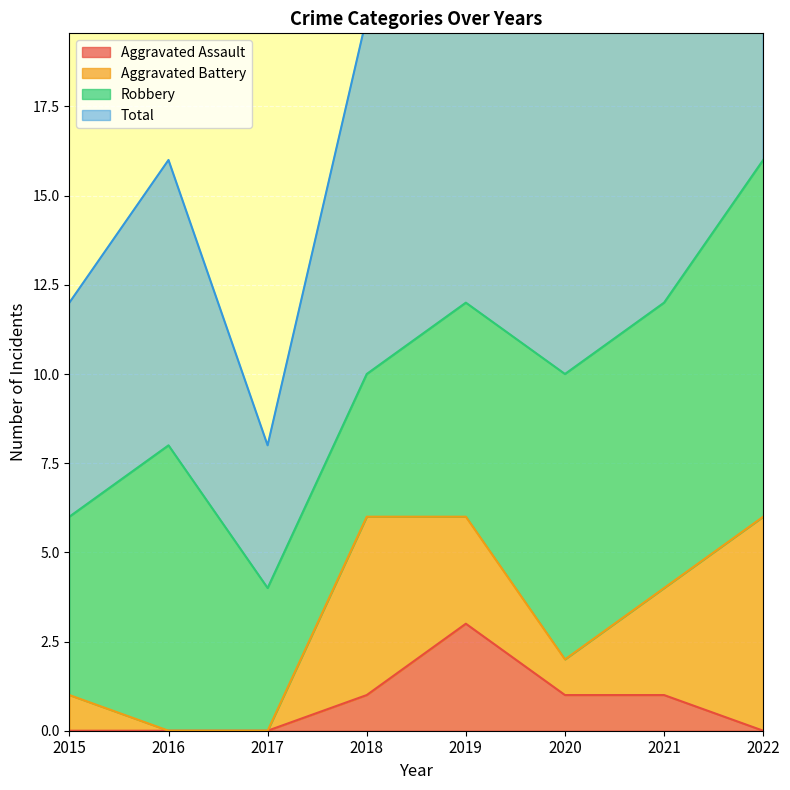

What is the sum of all Aggravated Assault values?

6